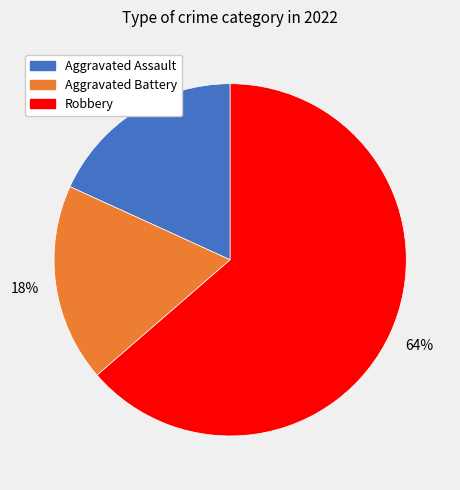

To the nearest percent, what is the average slice percentage?

33%